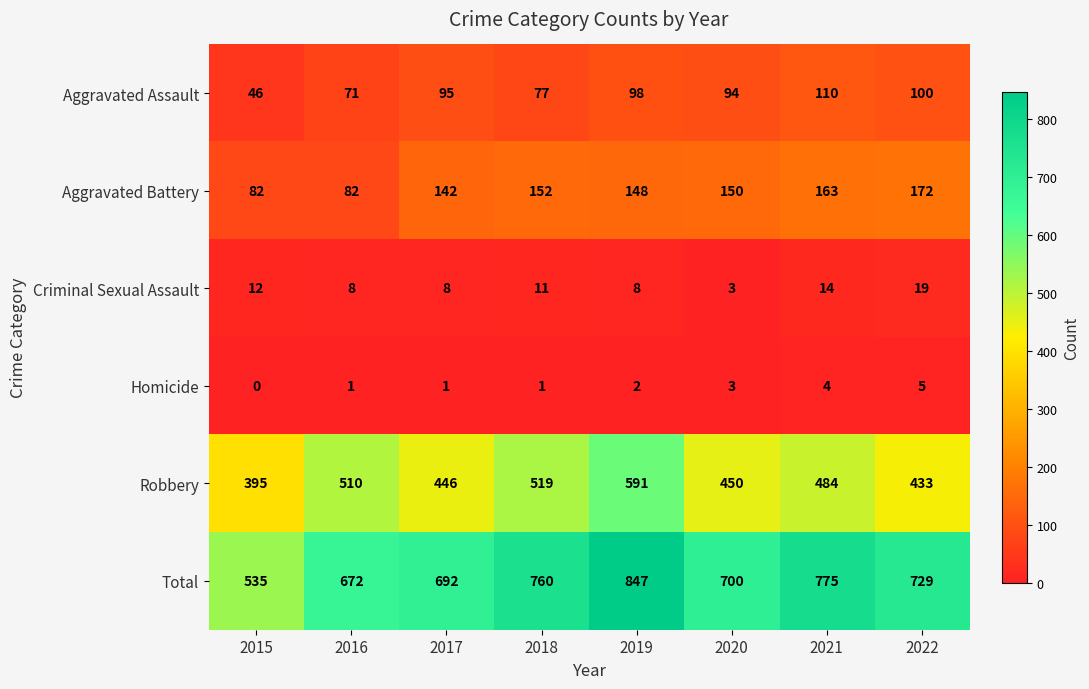

At how many categories does at least one series exceed 400?

8